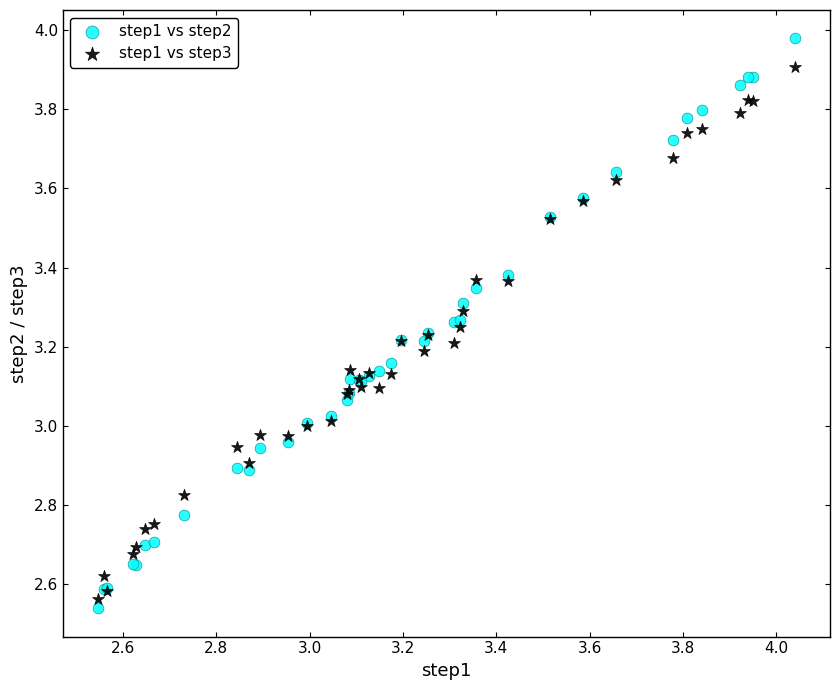

What is the X range (max minus min) for the scatter plot?

1.5